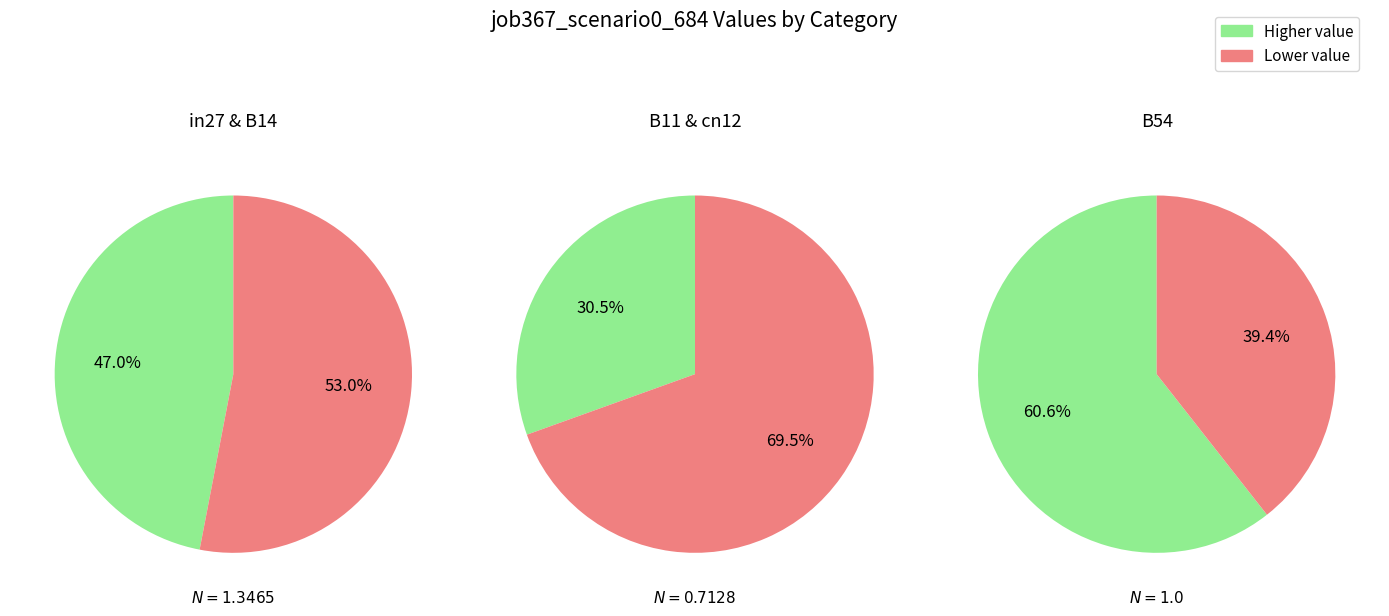

Is in27 the majority of the pie?

No